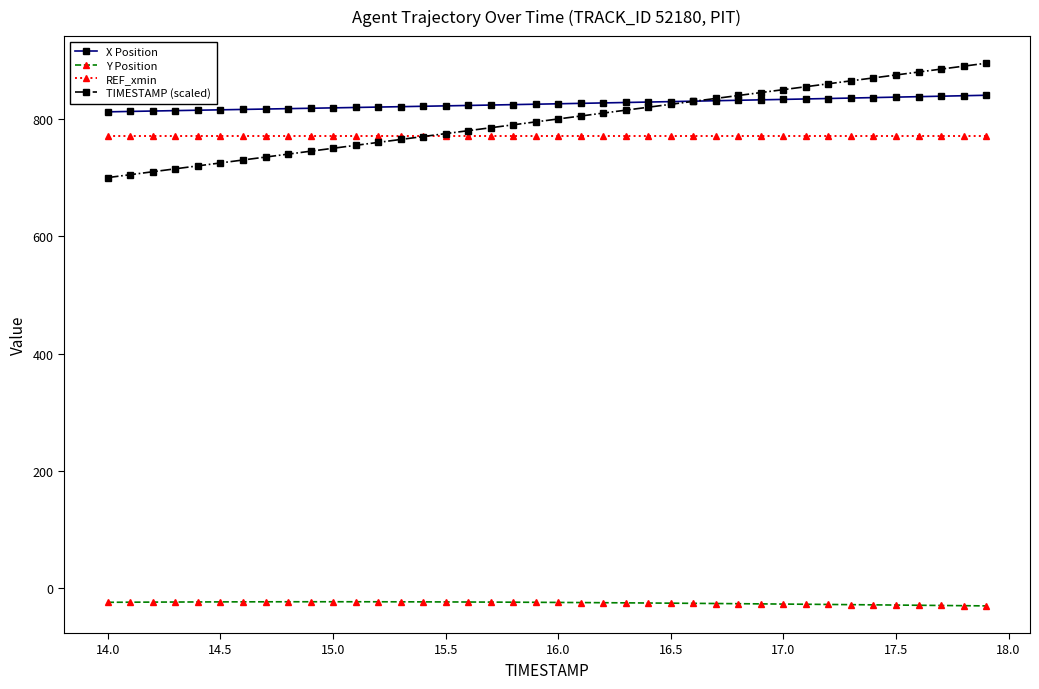

What is the average value of the TIMESTAMP (scaled) series?

797.5